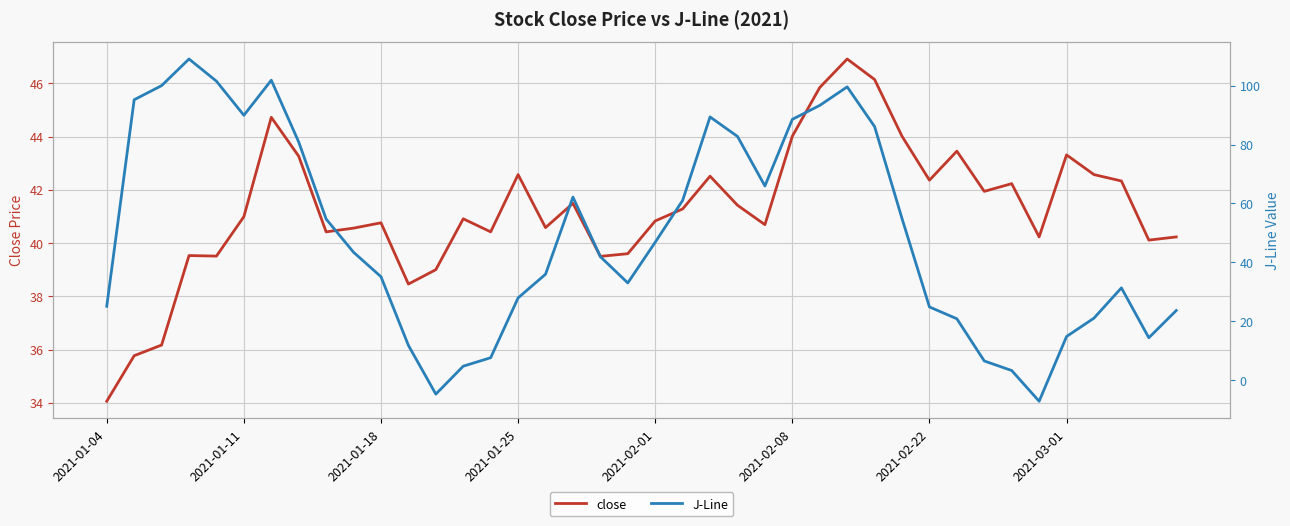

How many values in the J-Line series exceed 43?

20